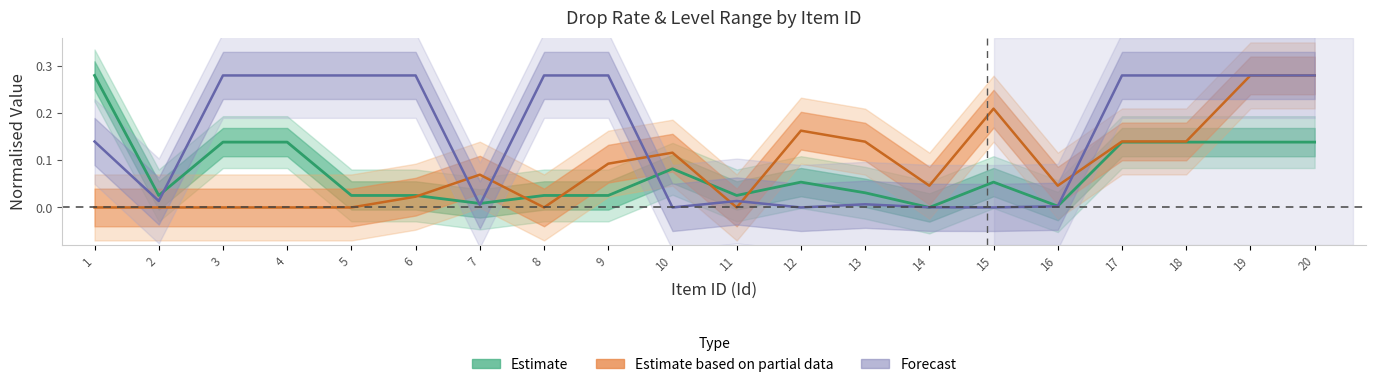

In Rate, how many points are lower than both neighbors (excluding endpoints)?

5